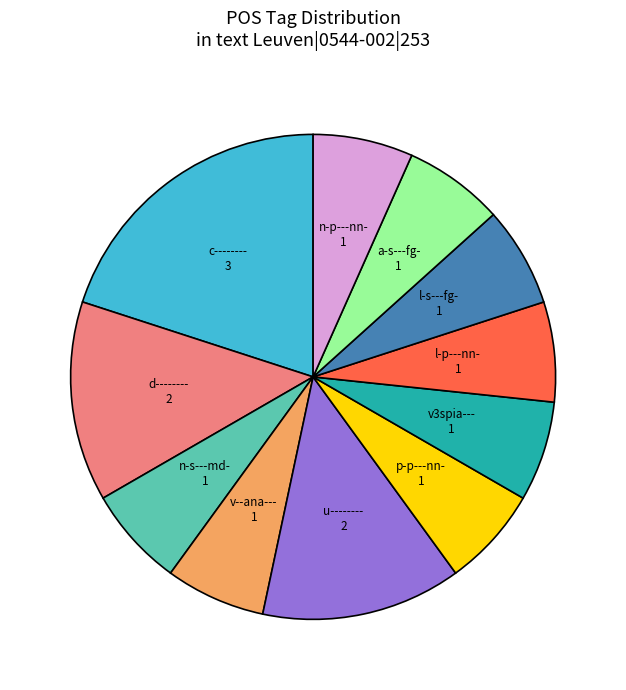

Does any single category account for the majority?

No